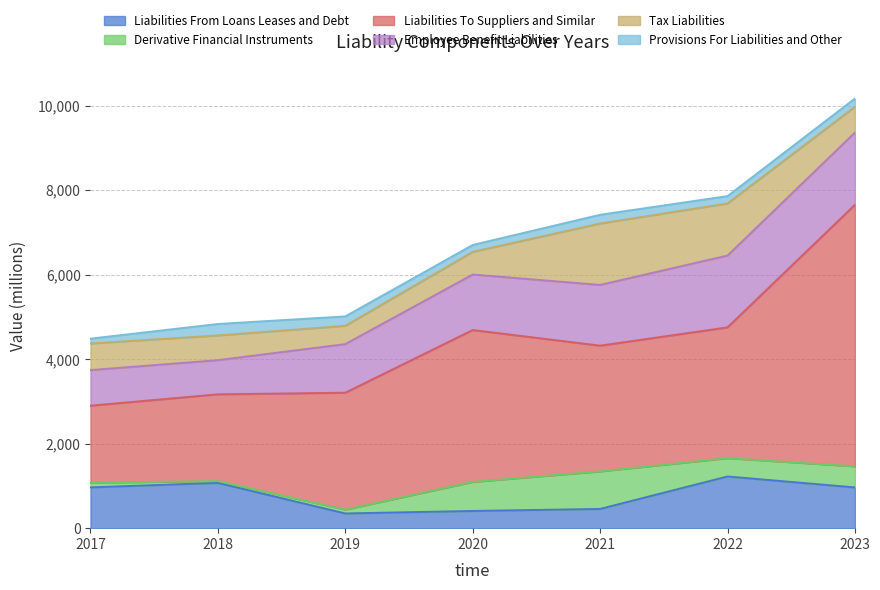

How many interior local valleys does the Provisions_For_Liabilities_and_Other series have?

2